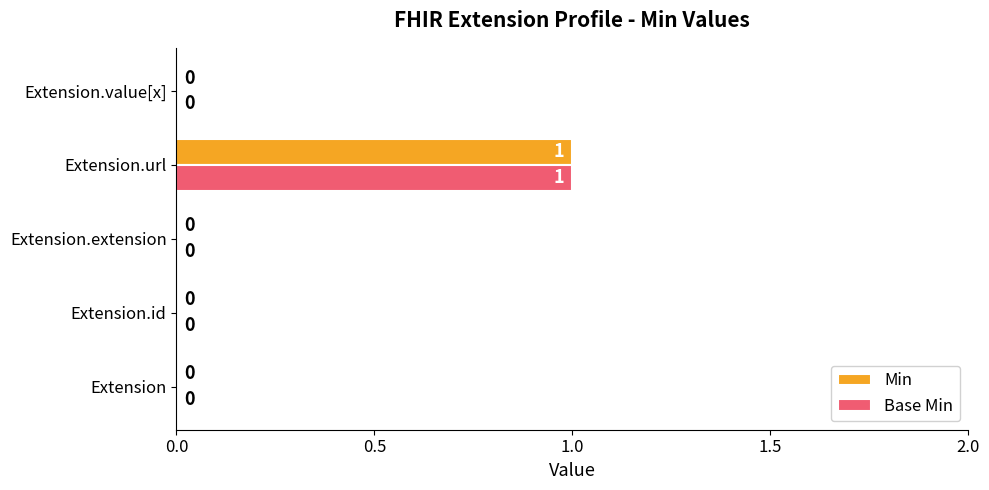

At which category is the sum across all series the highest?

Extension.url